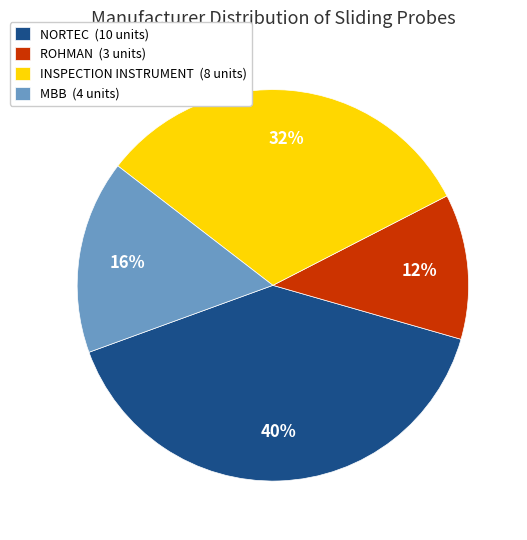

Does INSPECTION INSTRUMENT (8 units) represent more than half of the total?

No